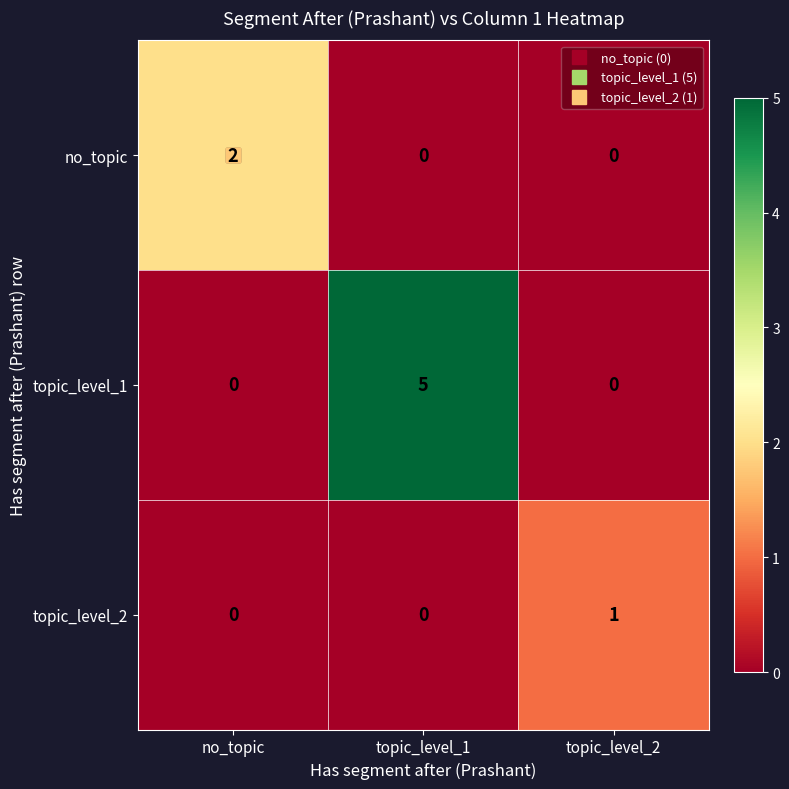

Count the no_topic values in the range 0 to 2.

3